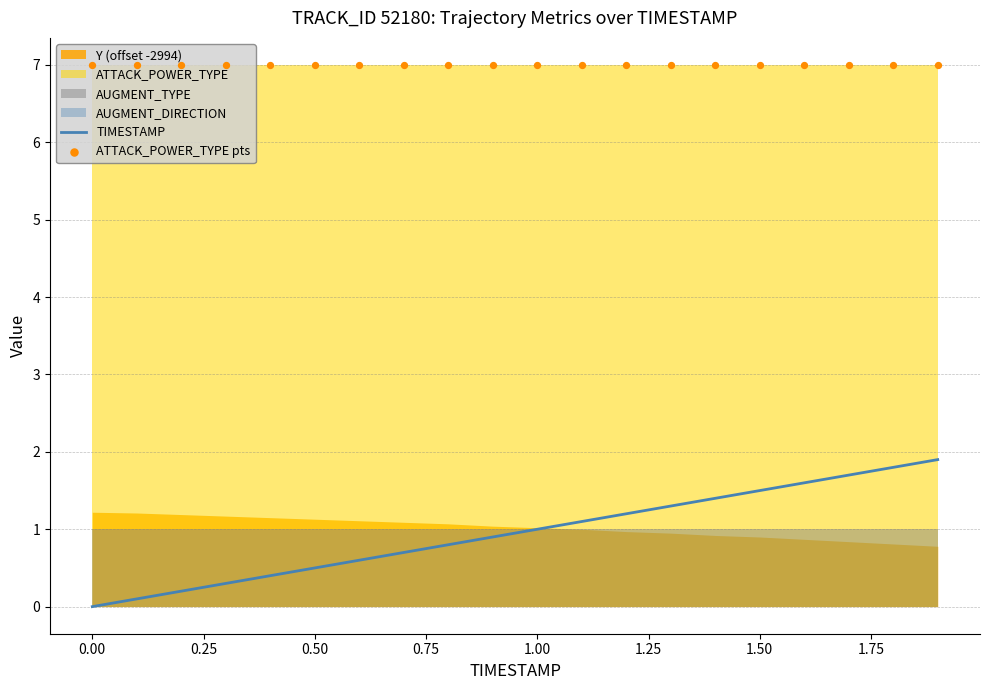

Which series contains the lowest Y value?

TIMESTAMP